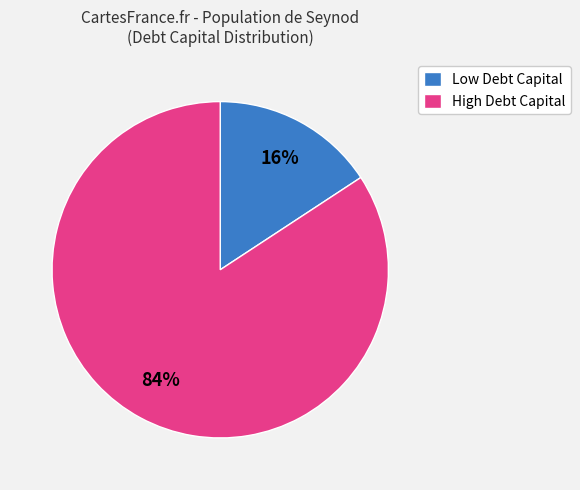

Which slice represents more than half of the pie?

High Debt Capital